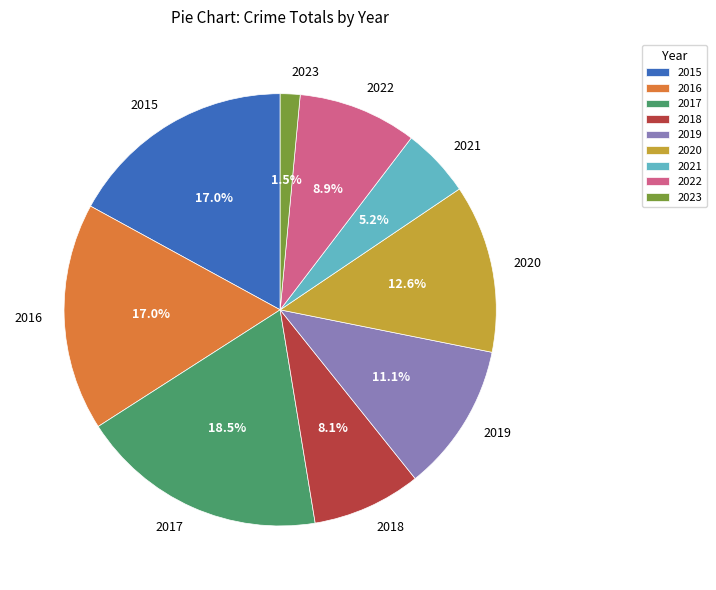

Which slice is the largest?

2017